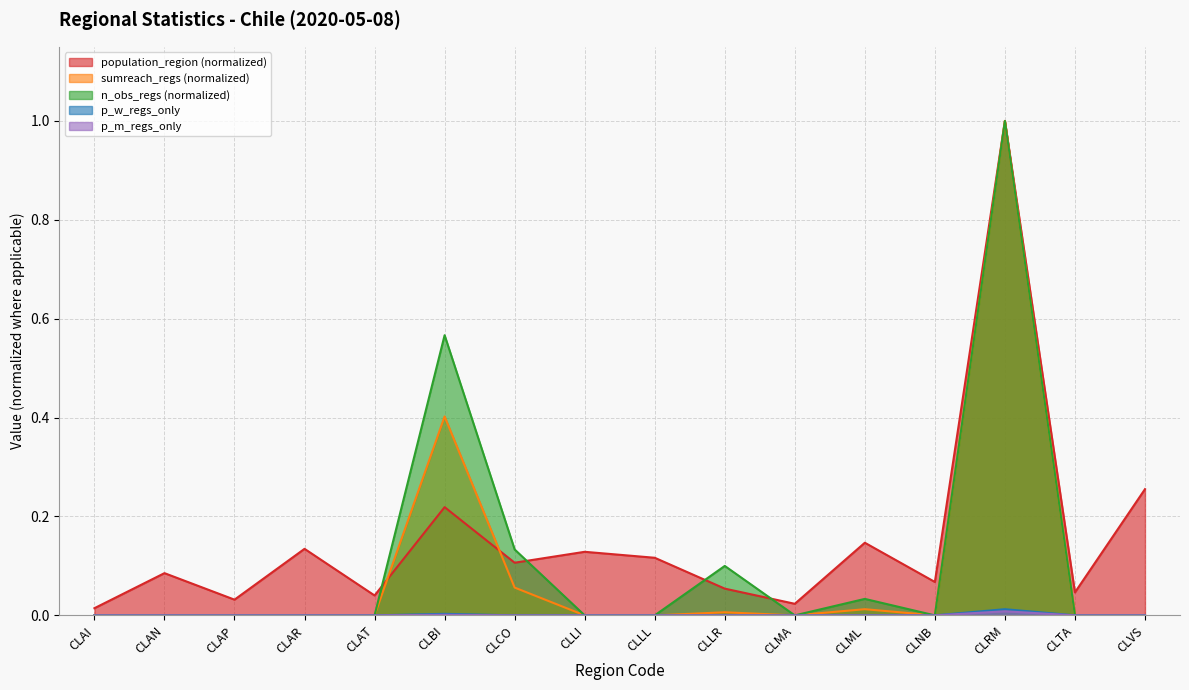

True or false: n_obs_regs and population_region cross at least once.

True